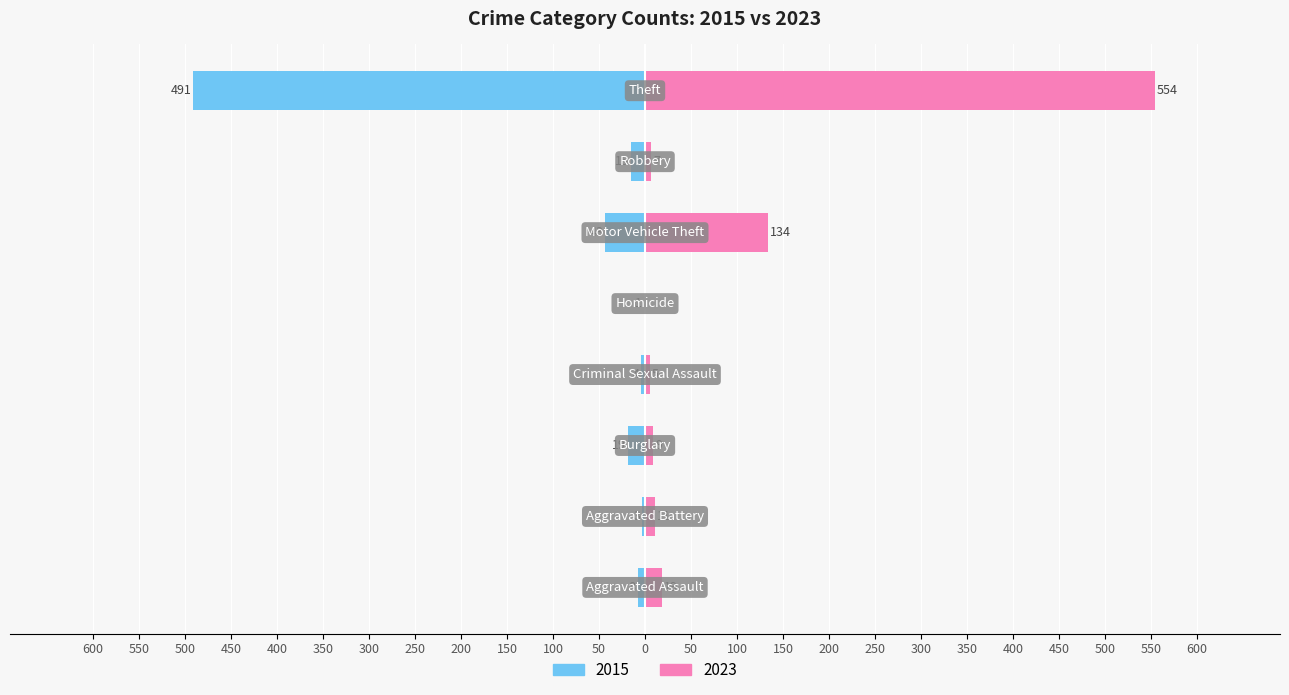

Is it true that 2015 equals 19 at Burglary?

True